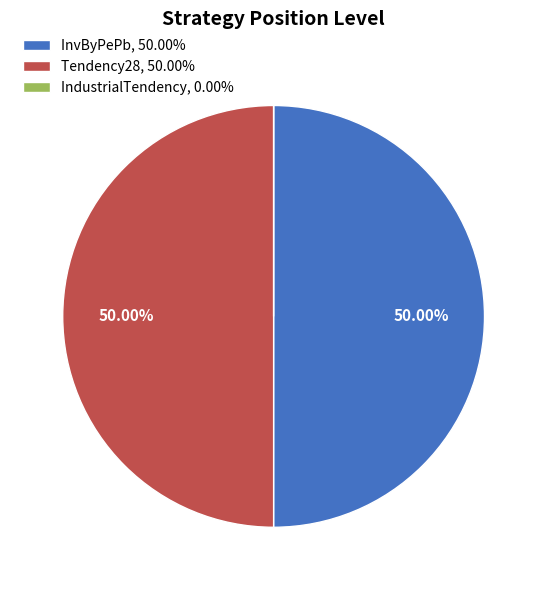

To the nearest percent, what is the difference between the largest and smallest slice percentages?

50%